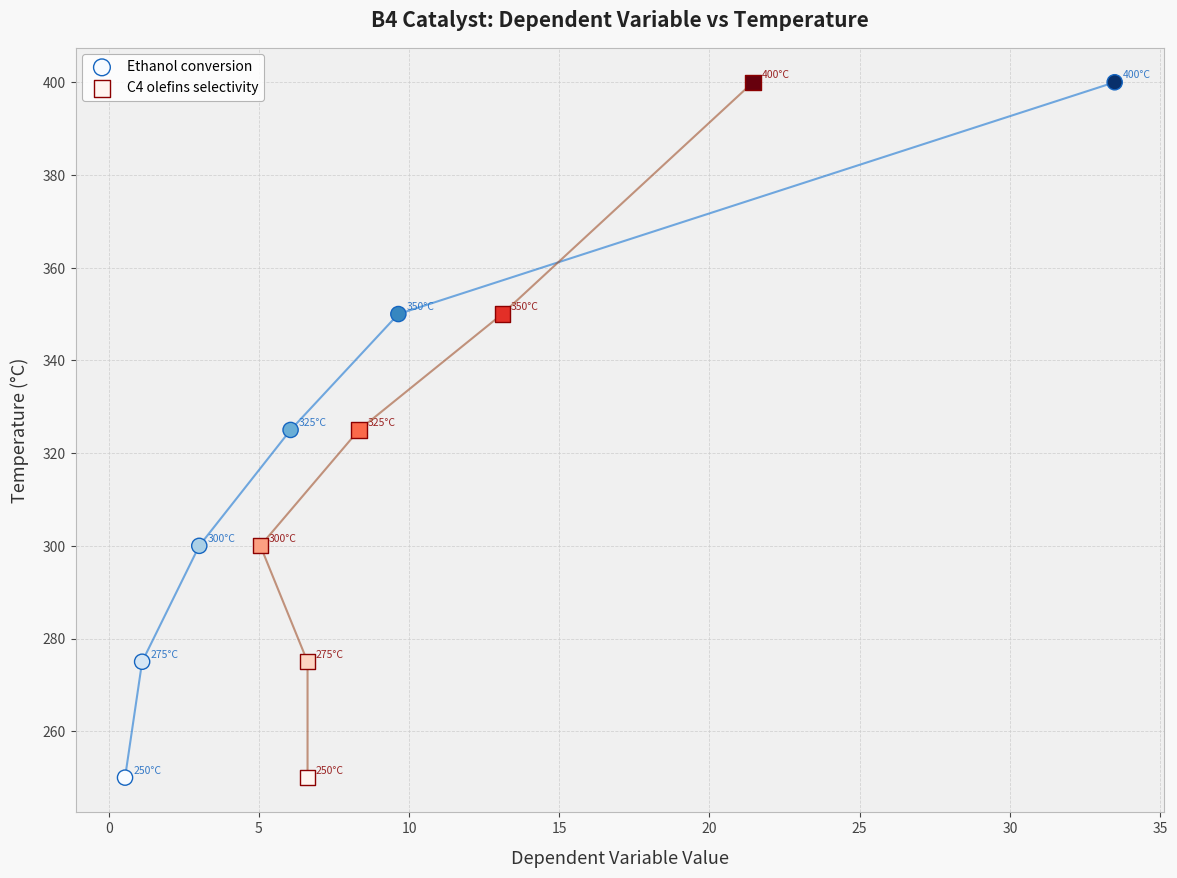

What are all the series names shown in the legend?

Ethanol conversion, C4 olefins selectivity